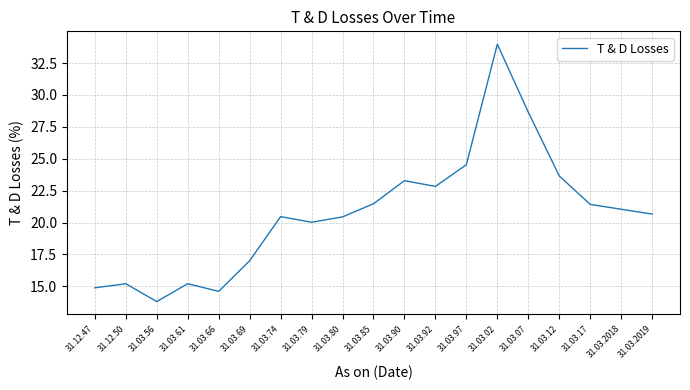

What is the ratio of the value at 31.03.80 to the value at 31.03.61?

1.3